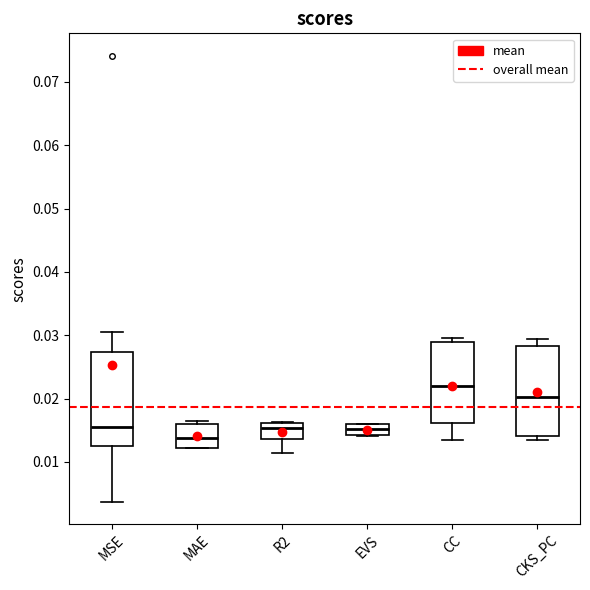

Reading left to right, transcribe this box plot: for each box, give where its median line is, the range the box spans, and where its two whiskers end, as read against the y-axis. The values are not printed on the chart, so give them approximately, as read against the axis.

MSE: median 0.015, box 0.013 to 0.027, whiskers 0.004 to 0.030
MAE: median 0.014, box 0.012 to 0.016, whiskers 0.012 to 0.016 (just above the box's upper edge)
R2: median 0.015, box 0.014 to 0.016, whiskers 0.011 to 0.016
EVS: median 0.015, box 0.014 to 0.016, whiskers 0.014 to 0.016
CC: median 0.022, box 0.016 to 0.029, whiskers 0.013 to 0.030
CKS_PC: median 0.020, box 0.014 to 0.028, whiskers 0.013 to 0.029